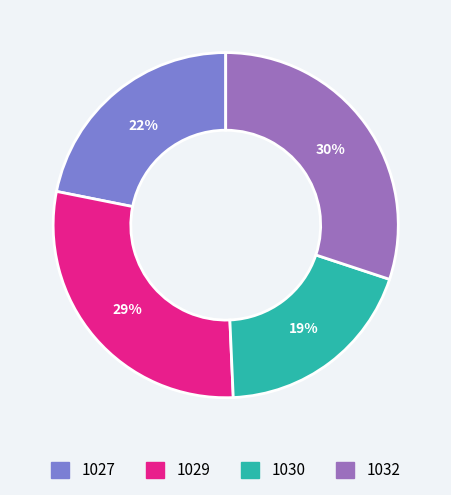

What is the ratio of the value at 1030 to the value at 1029?

0.7